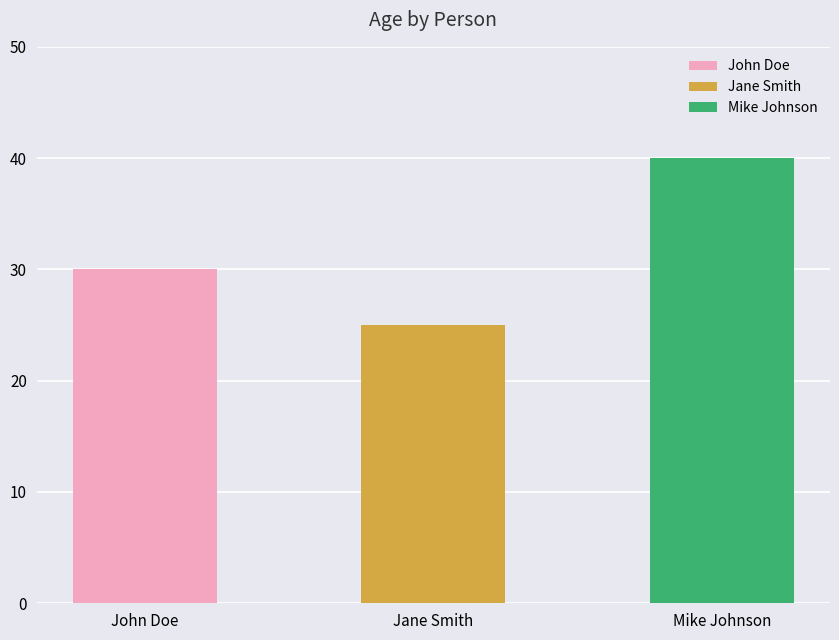

What is the label of the 1st bar from the left?

John Doe